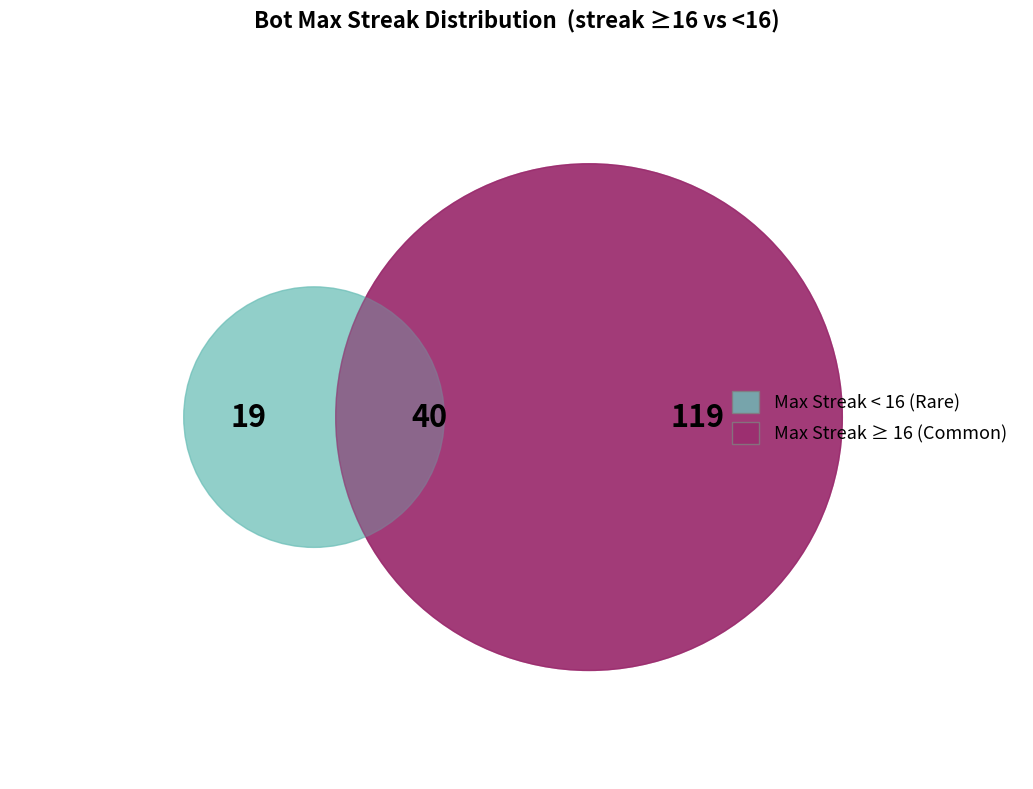

Does other account for over 50% of the chart?

No